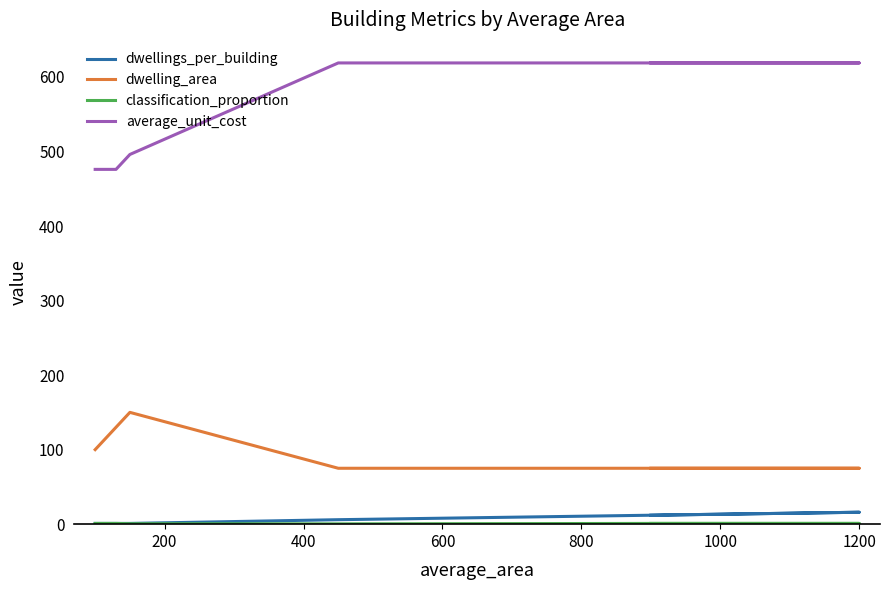

At which category is the sum across all series the highest?

1200